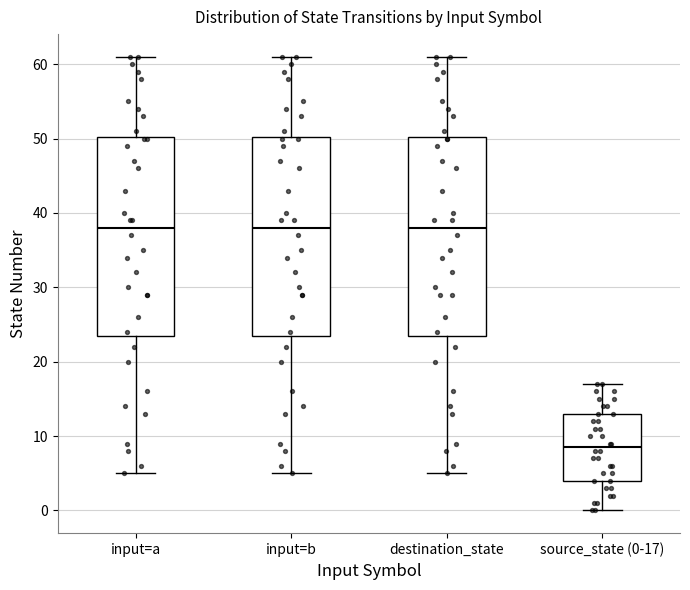

Reading left to right, transcribe this box plot: for each box, give where its median line is, the range the box spans, and where its two whiskers end, as read against the y-axis. The values are not printed on the chart, so give them approximately, as read against the axis.

input=a: median 38, box 24 to 50, whiskers 5 to 61
input=b: median 38, box 24 to 50, whiskers 5 to 61
destination_state: median 38, box 24 to 50, whiskers 5 to 61
source_state (0-17): median 9, box 4 to 13, whiskers 0 to 17